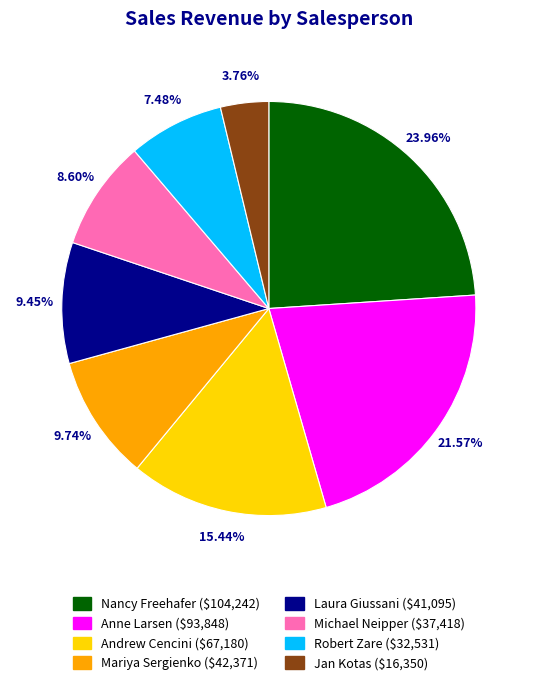

To the nearest percent, what is the average slice percentage?

13%